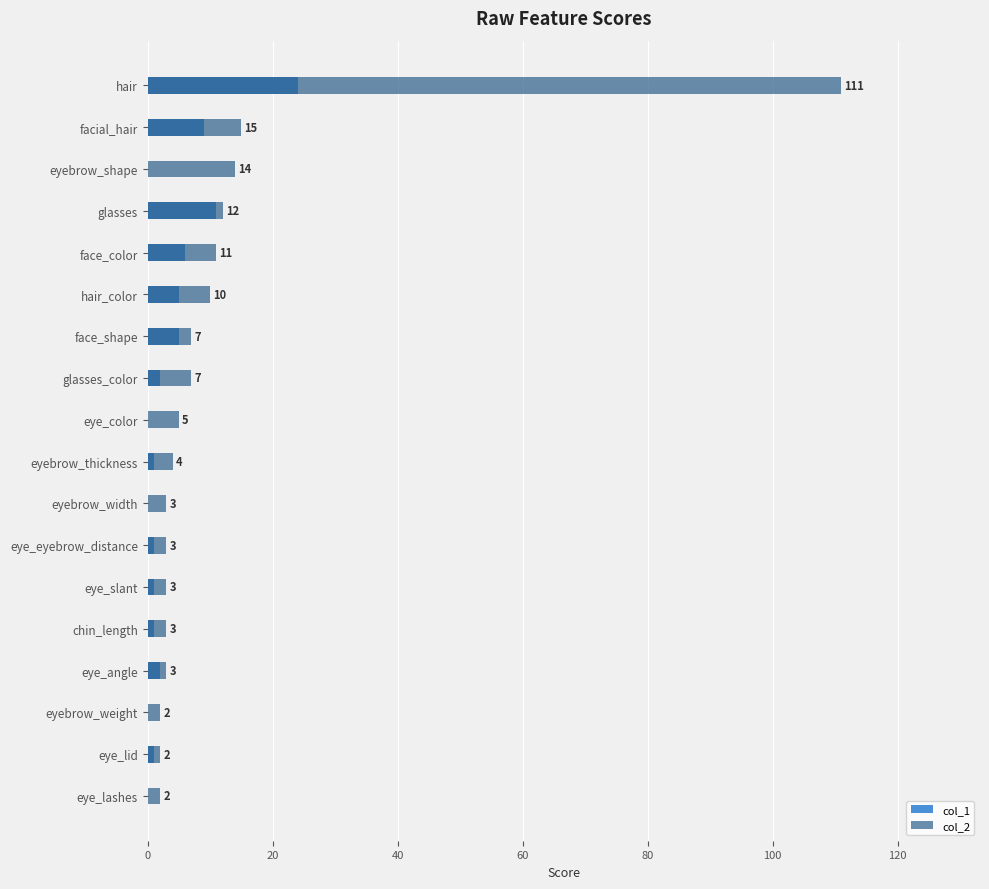

What is the difference between the maximum and second lowest values in the col_1 series?

24